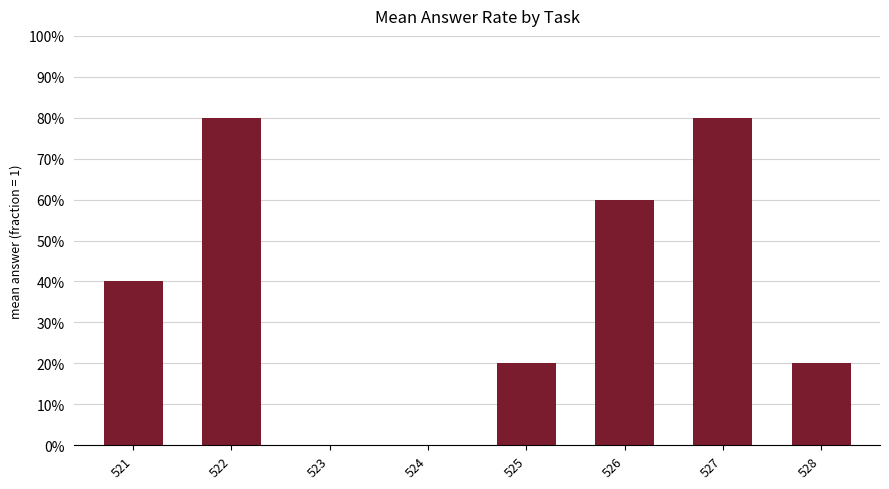

List the labels in order of value, smallest first.

523, 524, 525, 528, 521, 526, 522, 527